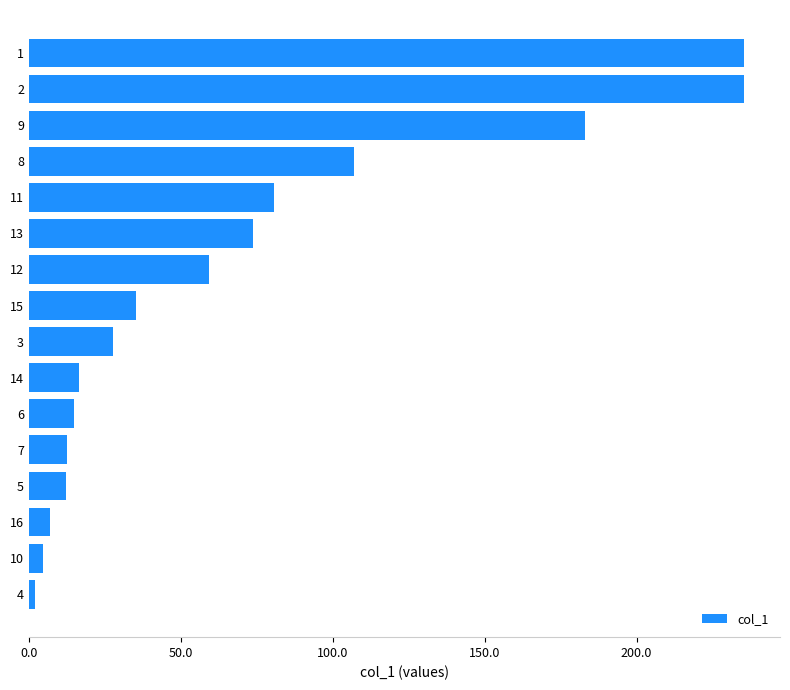

Where is the data nearest to the value 118?

8